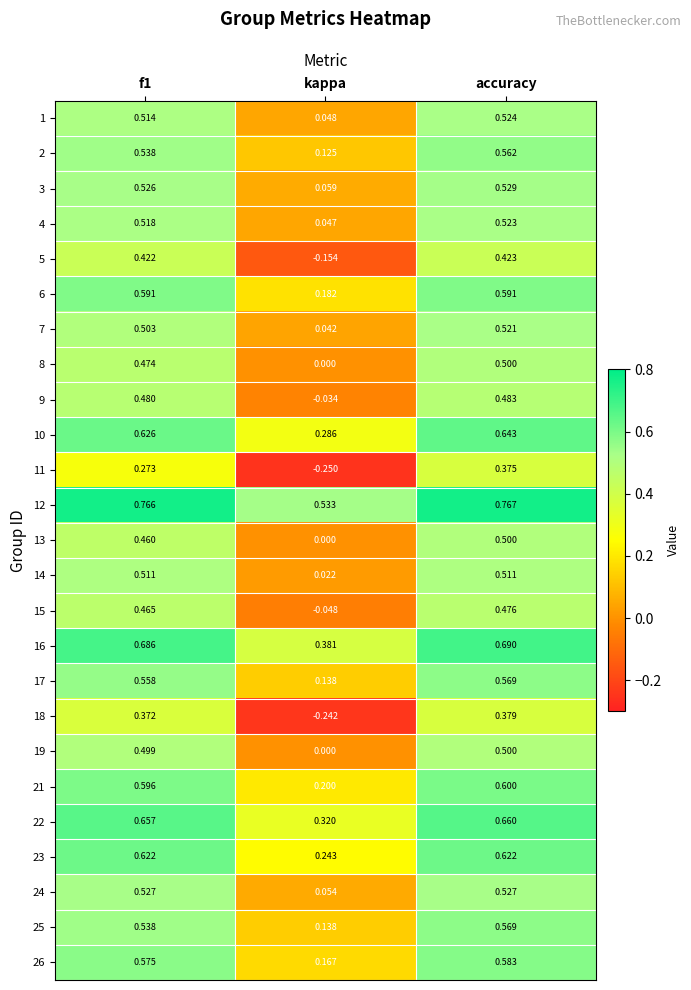

At which label is 19 closest to 0?

kappa